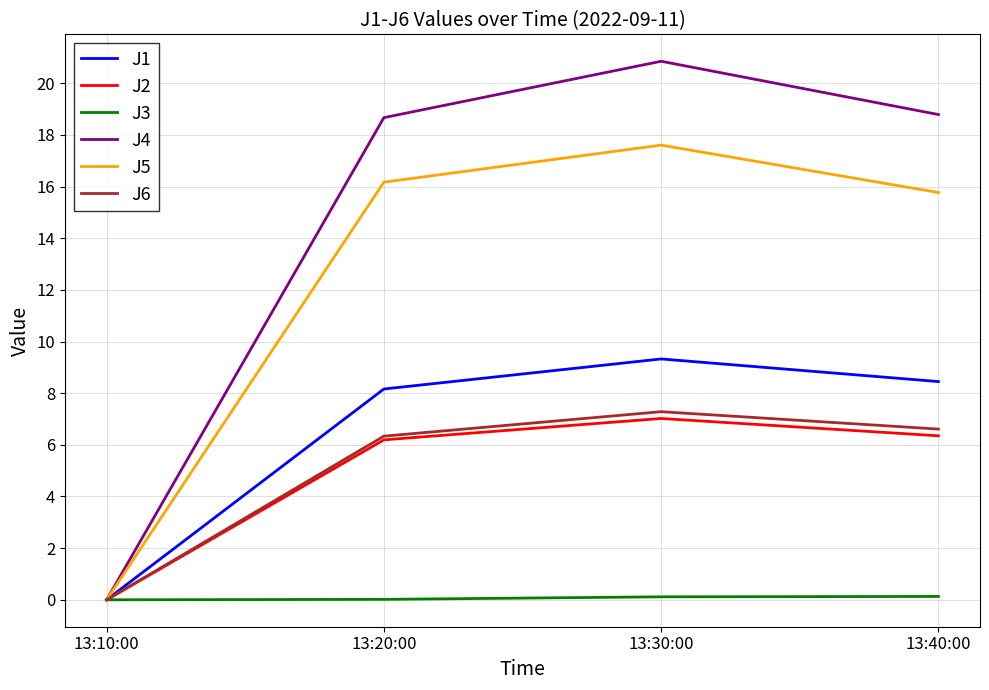

The value of J1 at 13:10:00 is 0.0. True or false?

True